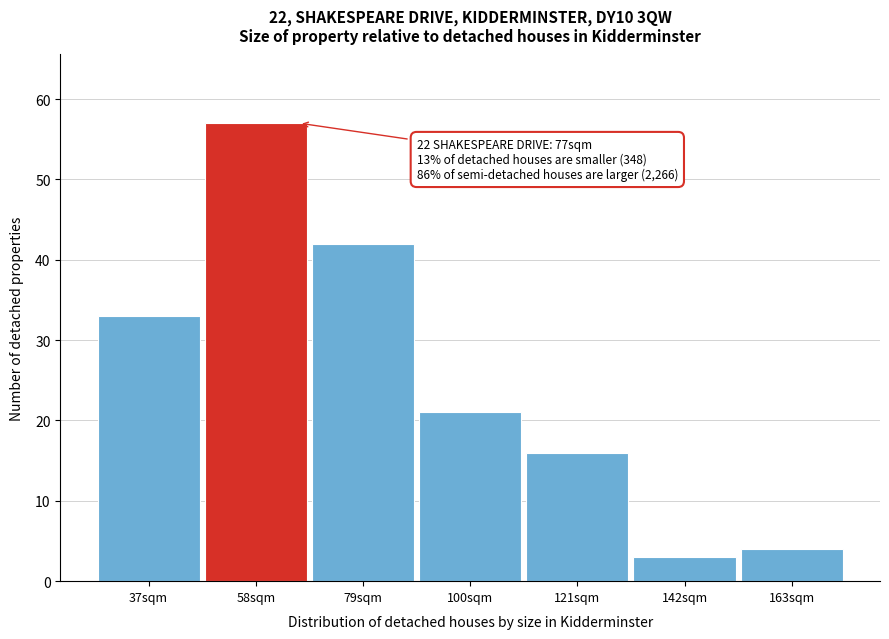

Reading left to right, extract all data points from this chart.

37sqm=33	58sqm=57	79sqm=42	100sqm=21	121sqm=16	142sqm=3	163sqm=4